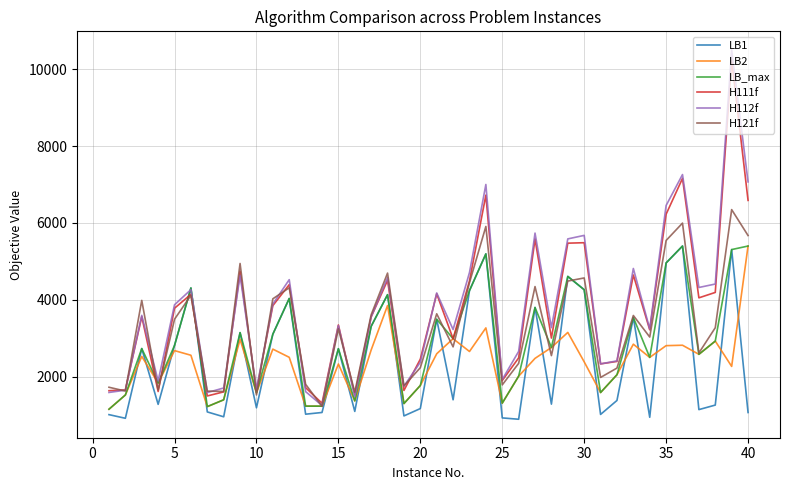

Which series has the largest range (max minus min)?

H112f